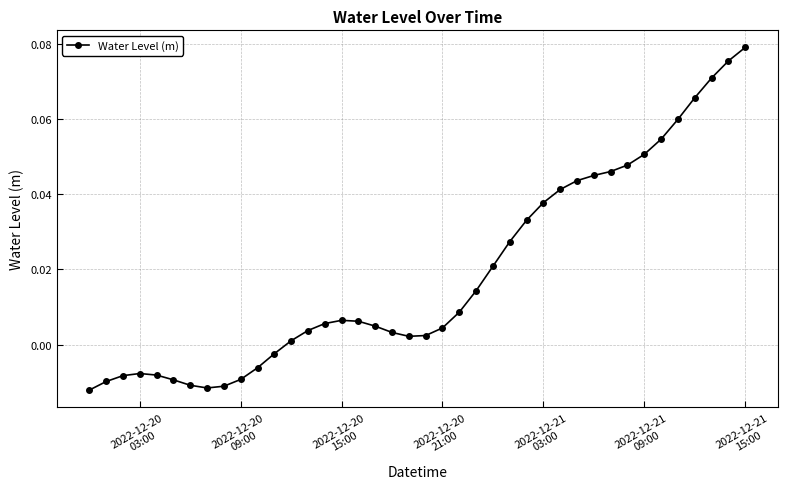

Count the number of categories in the chart.

40